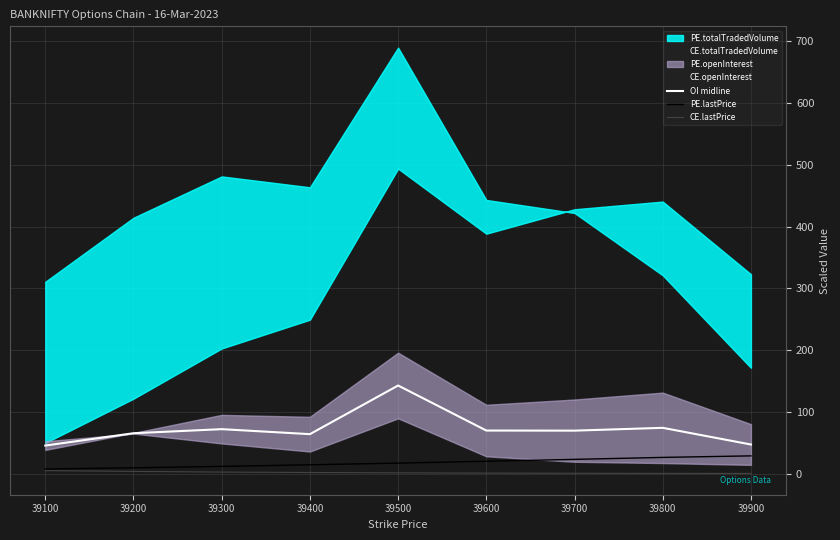

At which category is the sum across all series the highest?

39500